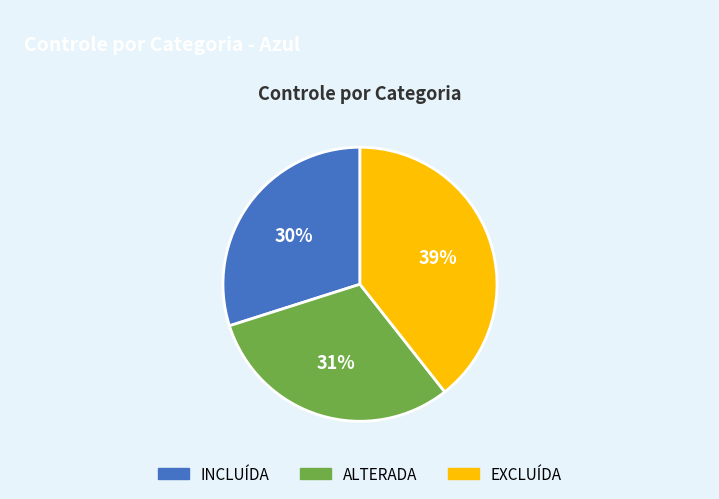

Rank the categories by value from highest to lowest.

EXCLUÍDA, ALTERADA, INCLUÍDA